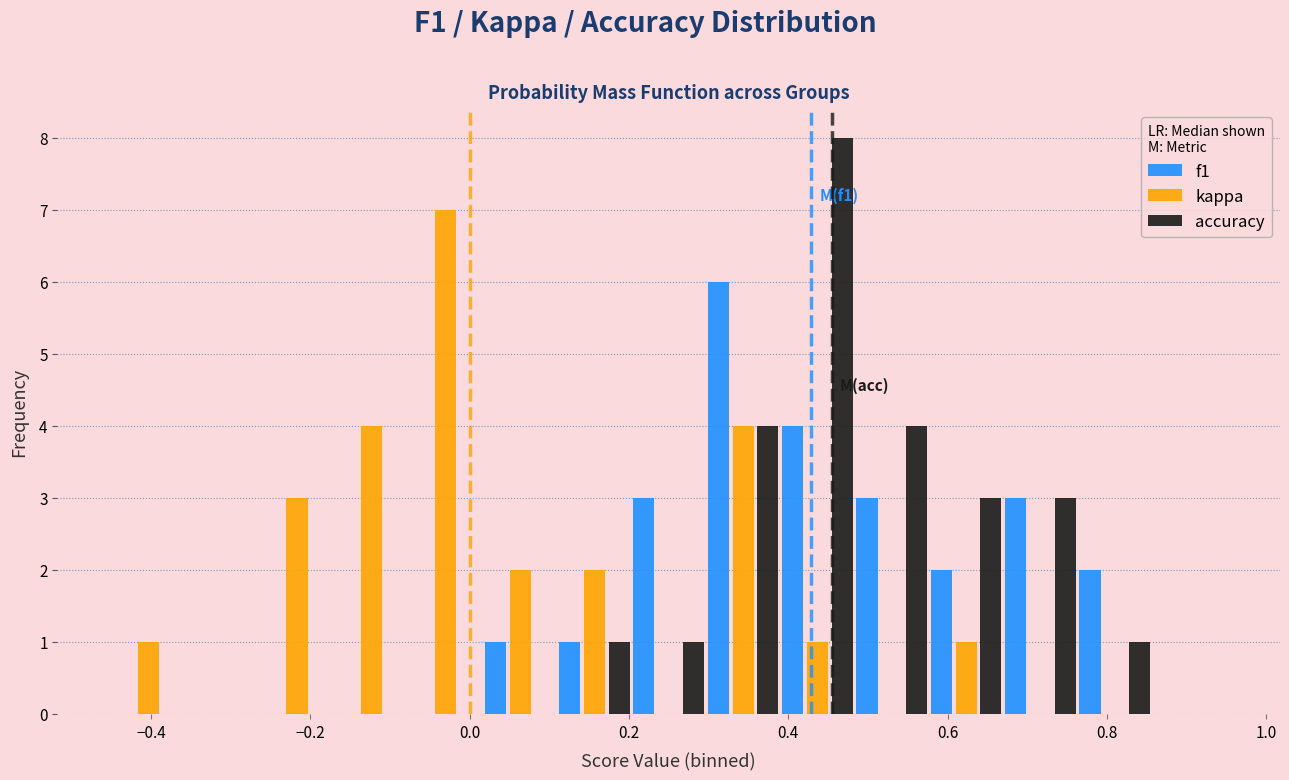

In the kappa series, which range on the x-axis has the tallest bar?

-0.08 to 0.02